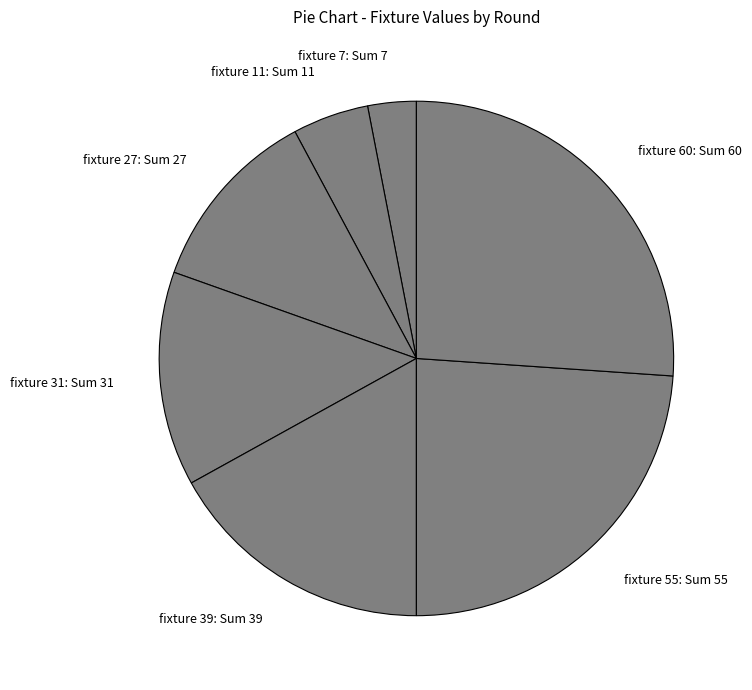

What is the smallest slice in the pie chart?

fixture 7: Sum 7